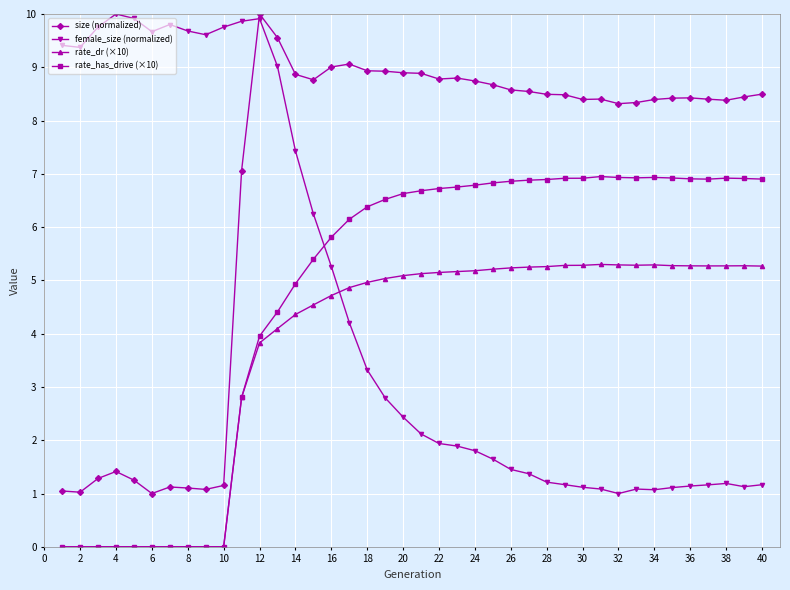

True or false: rate_has_drive (×10) and size (normalized) cross at least once.

False